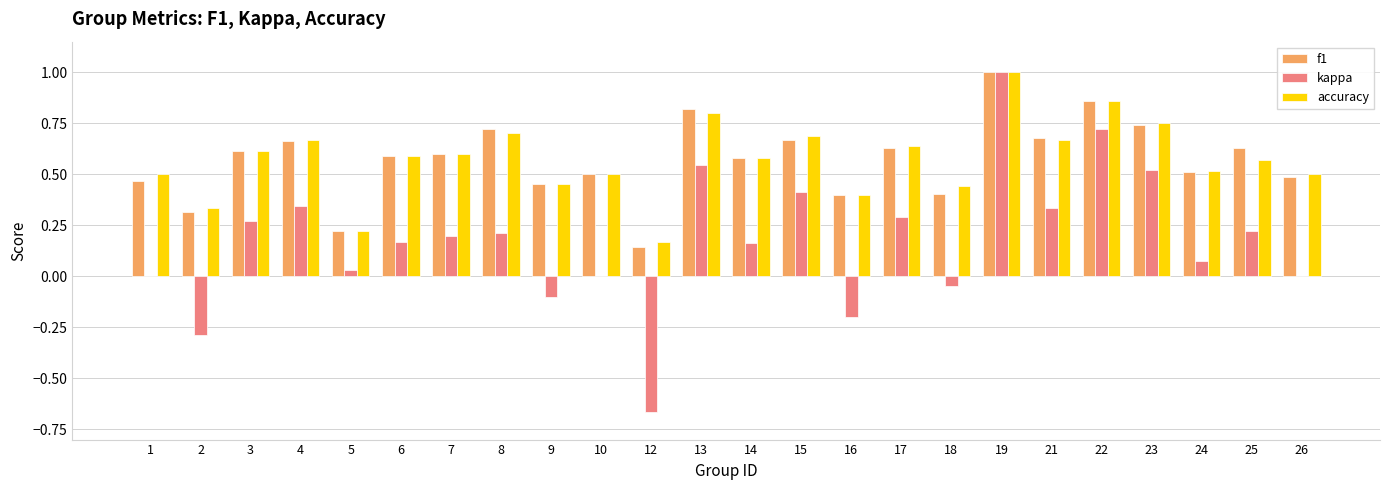

The value of kappa at 1 is 0.0. True or false?

True